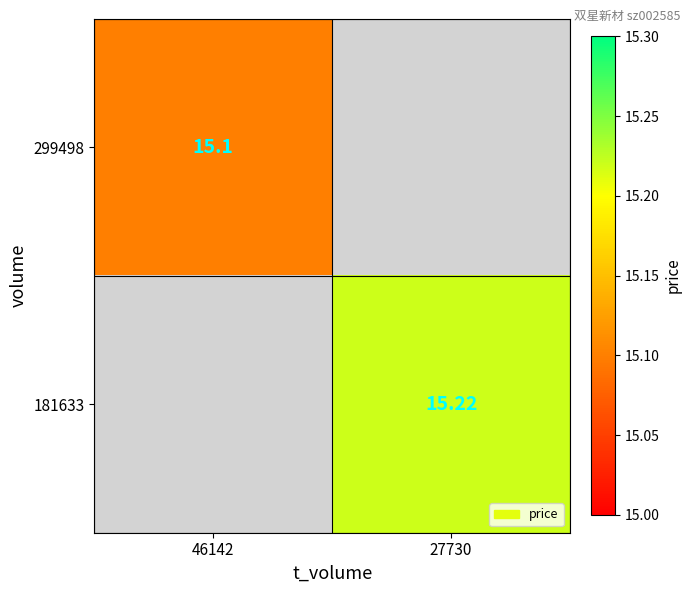

The 181633 series shows 26.4 at 27730. True or false?

False